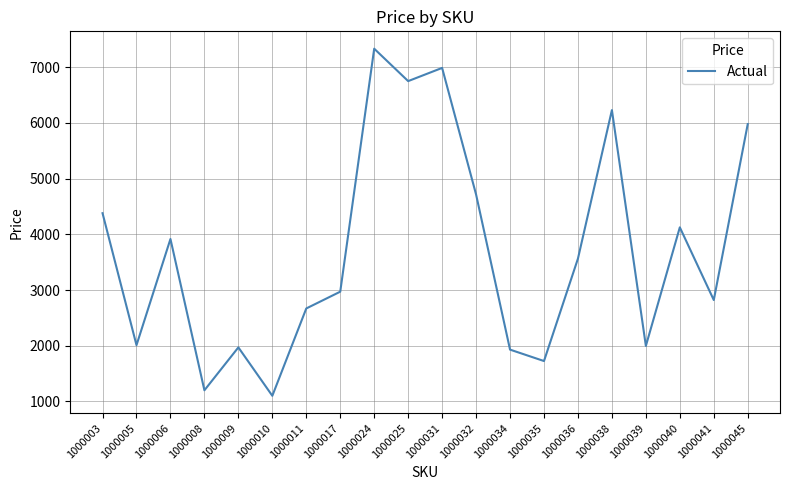

Does the chart have visible grid lines?

Yes